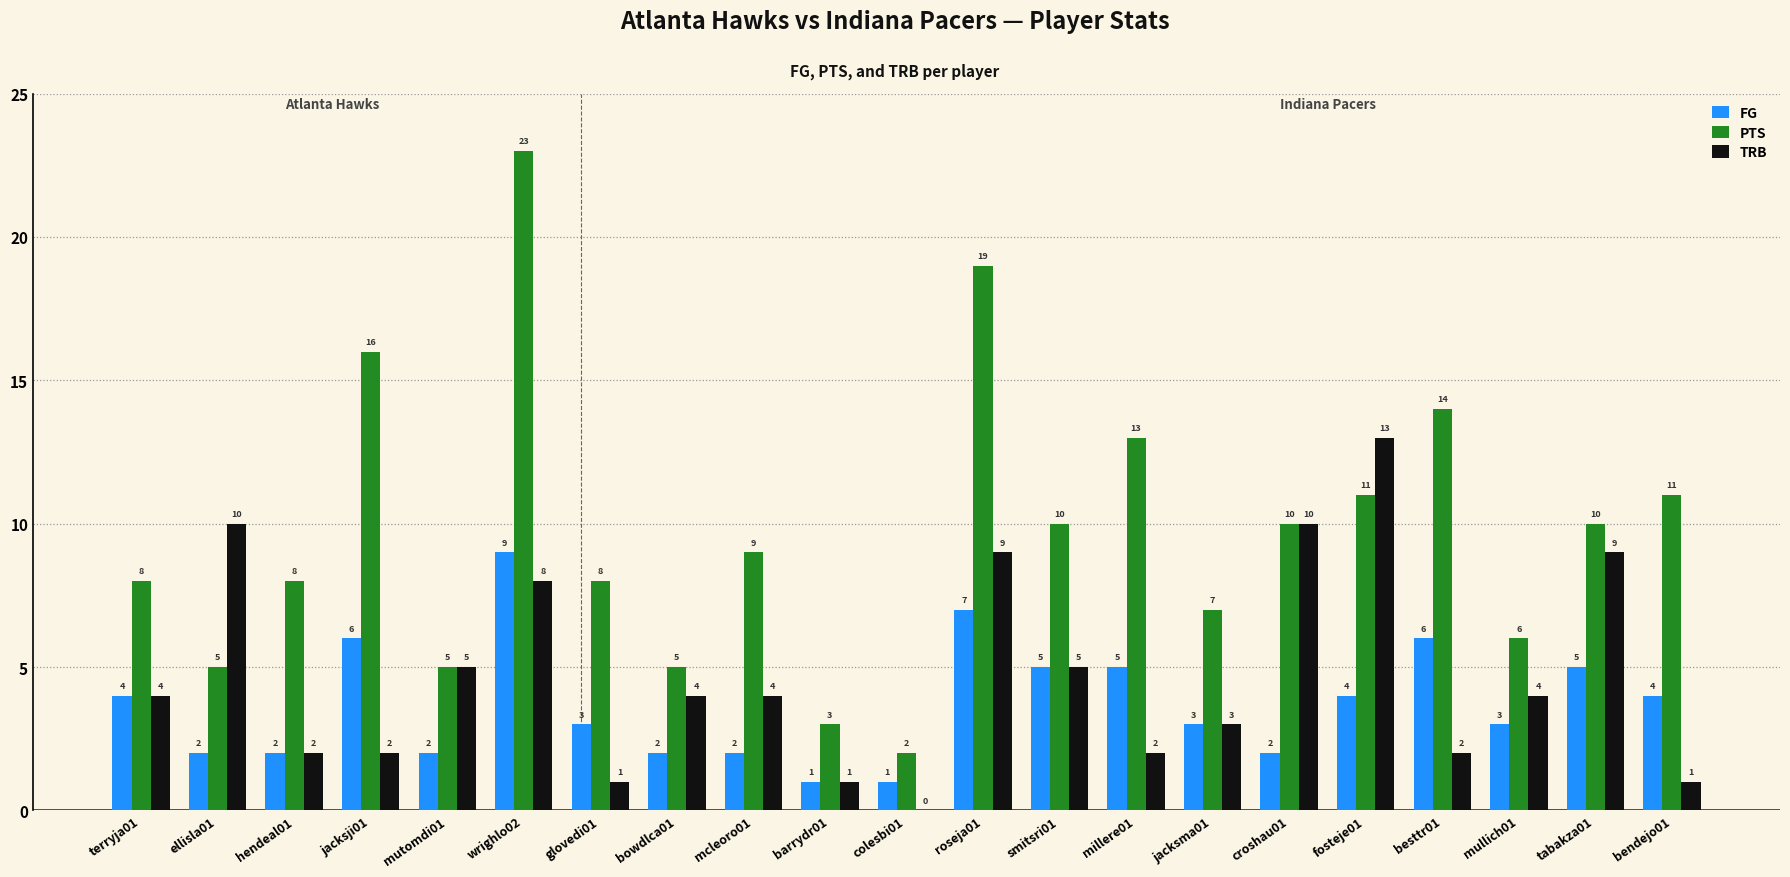

What is the average value of the TRB series?

5